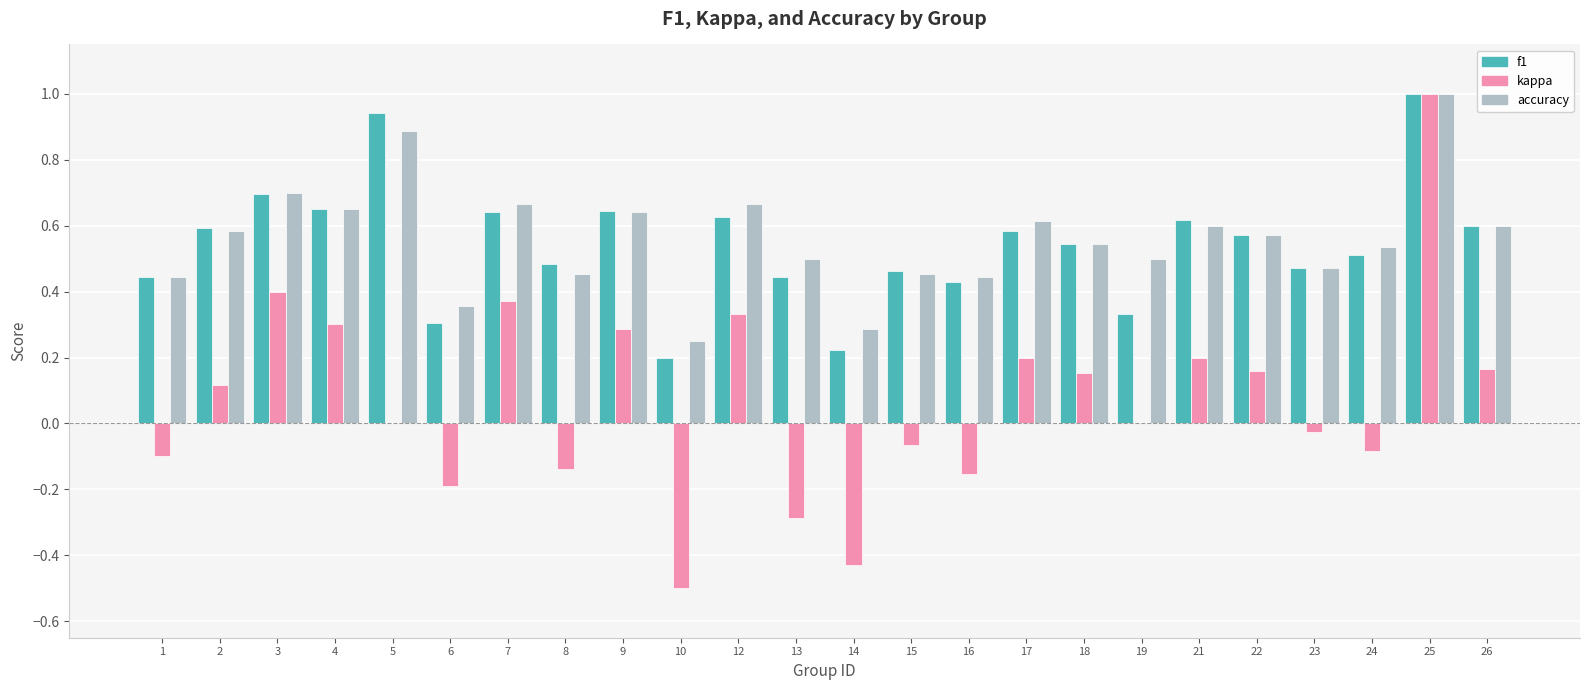

Which label corresponds to the largest value in the chart?

25